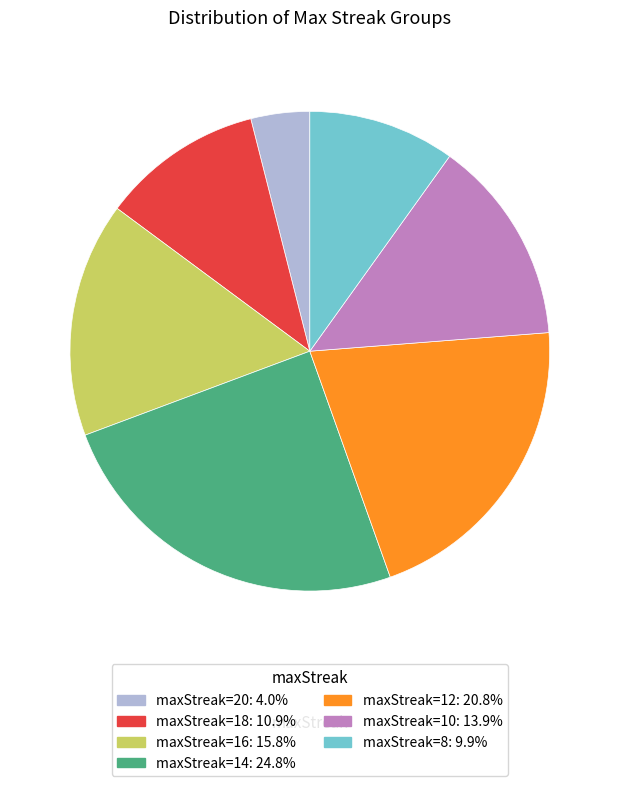

Does any single category account for the majority?

No